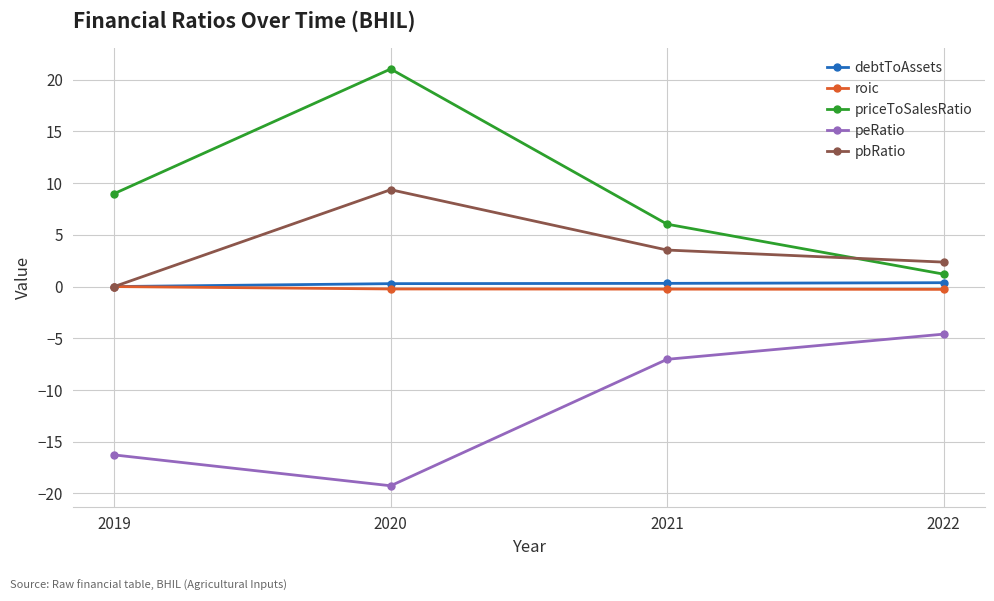

What is the total value across all series at 2022?

-0.9